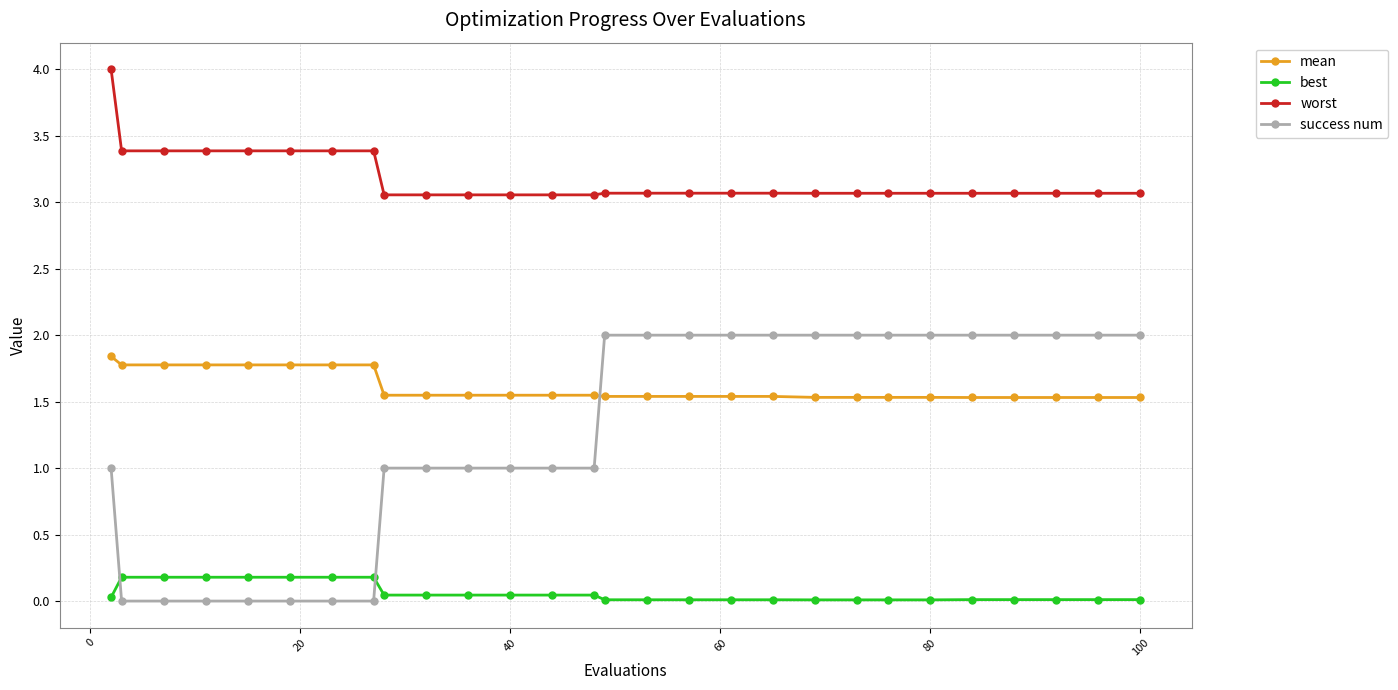

What is the difference between the second highest and second lowest values in the mean series?

0.2